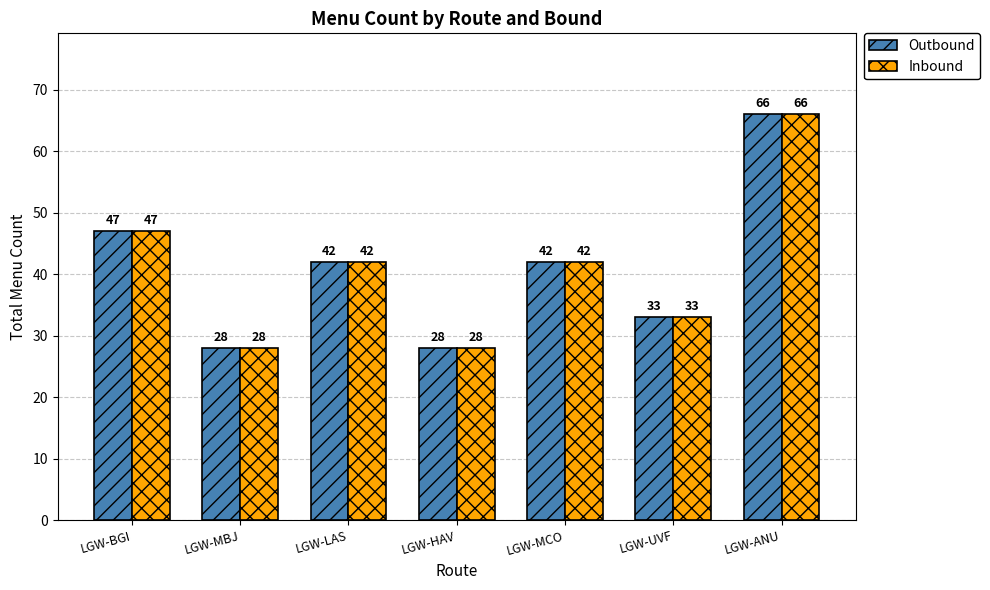

What is the sum of all Outbound values?

286